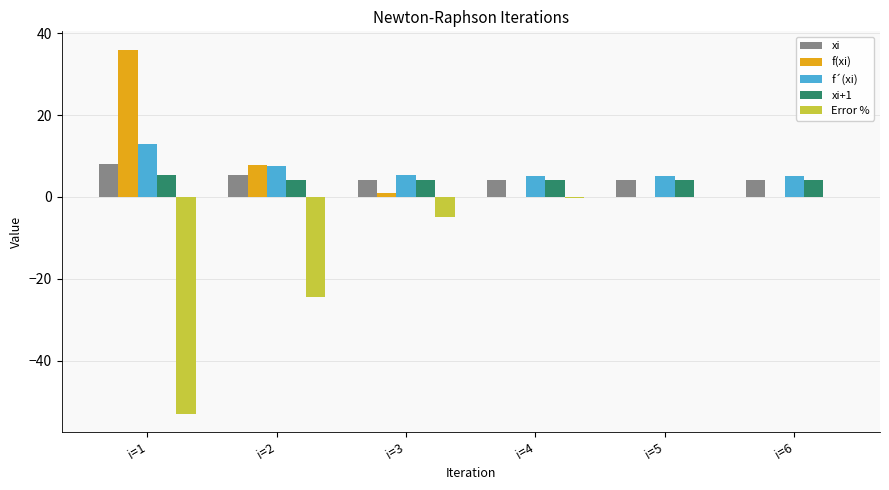

What is the total value across all series at i=1?

9.3